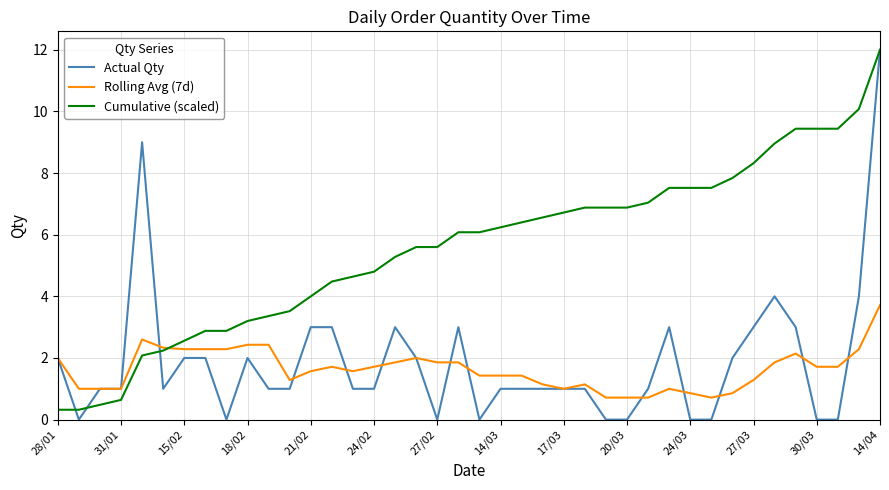

Which series has the widest spread of values?

Actual Qty